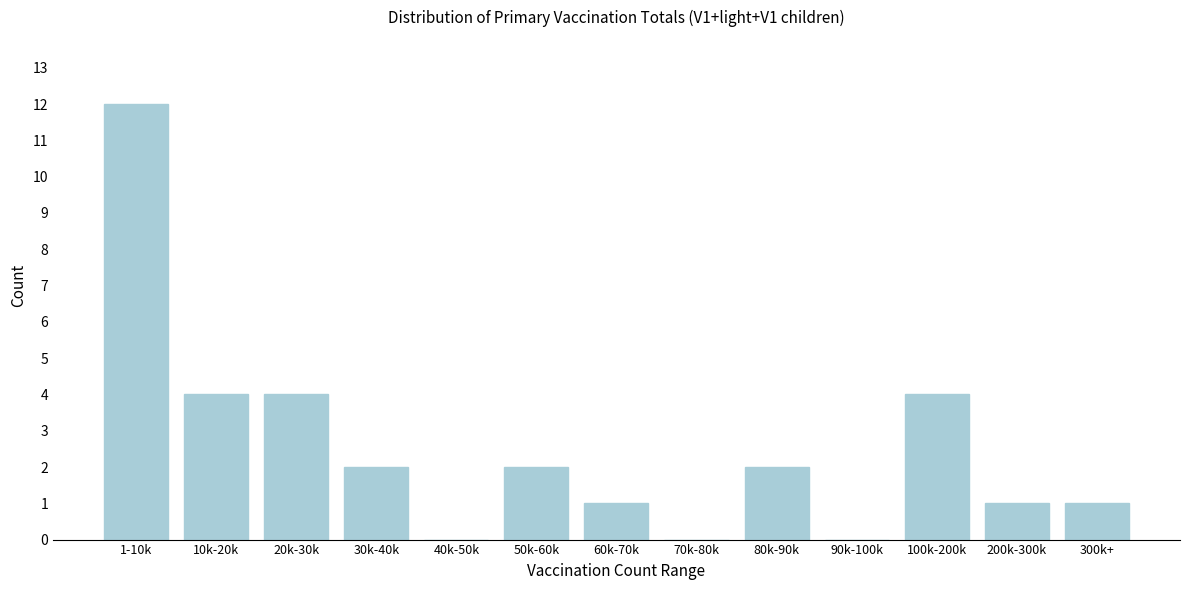

Reading left to right, transcribe all the data shown in this chart.

1-10k=12	10k-20k=4	20k-30k=4	30k-40k=2	40k-50k=0	50k-60k=2	60k-70k=1	70k-80k=0	80k-90k=2	90k-100k=0	100k-200k=4	200k-300k=1	300k+=1